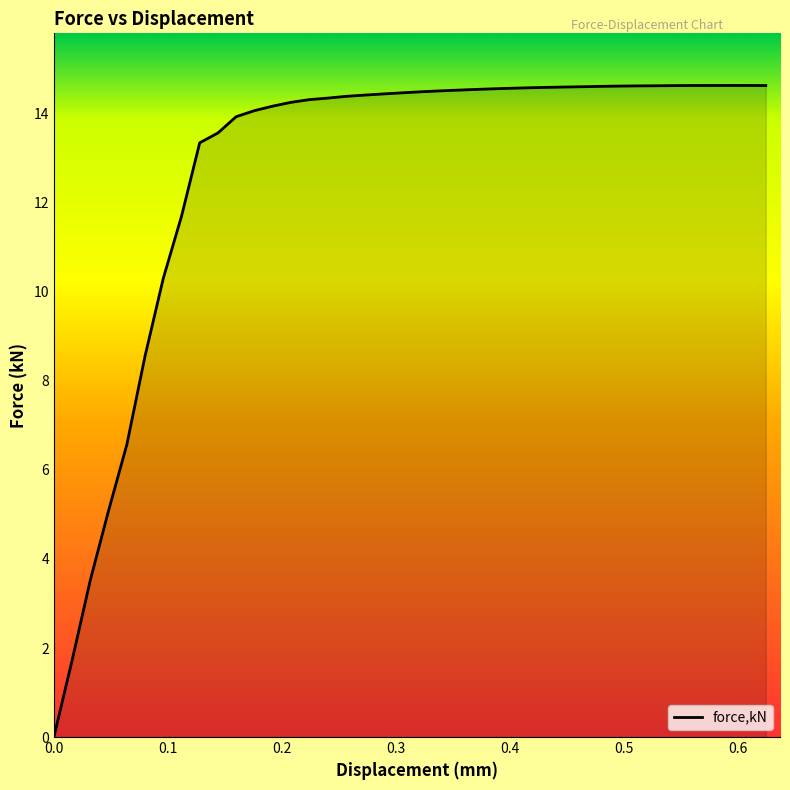

What is the difference between the maximum and minimum values?

14.6